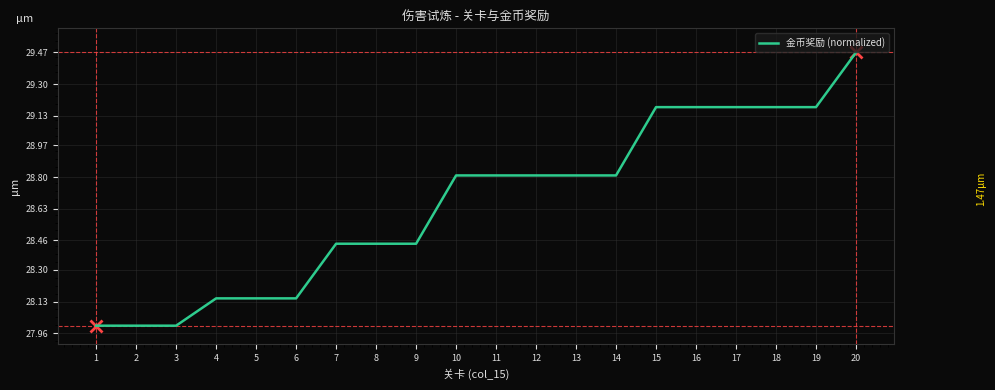

Approximately how many times larger is the value at 3 compared to 8?

1.0